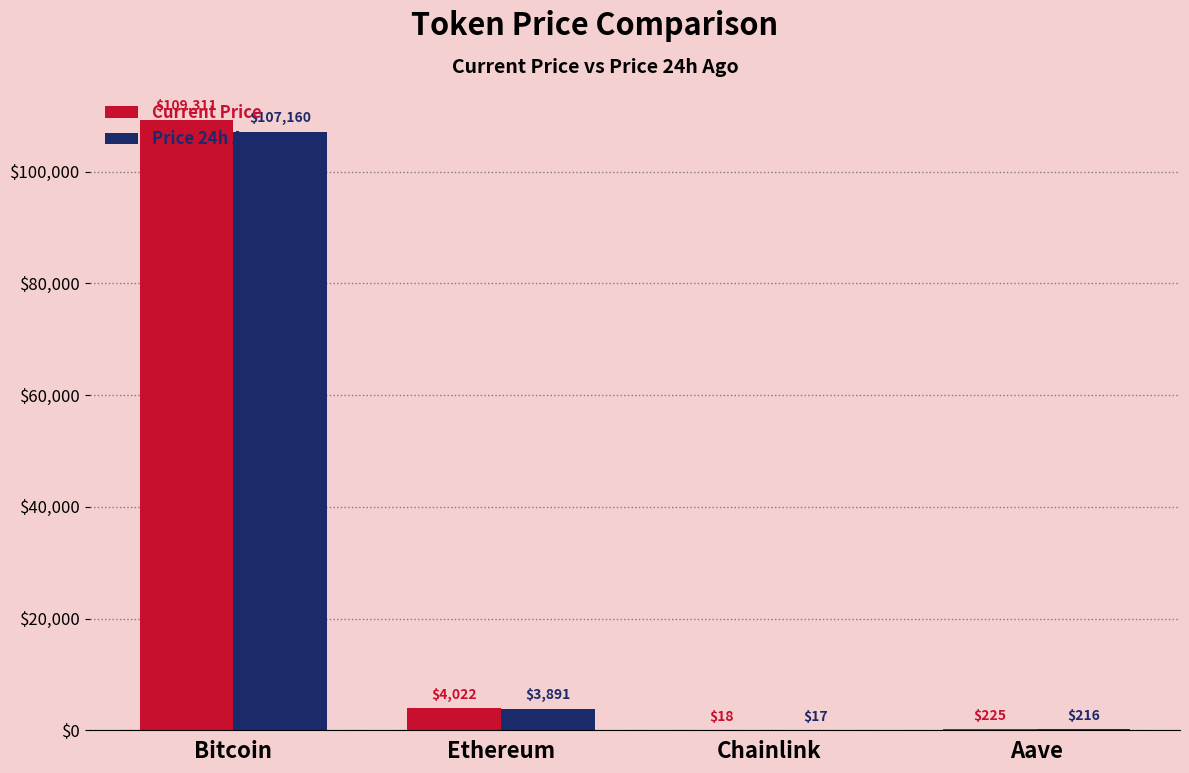

At which category does the chart reach its peak across all series?

Bitcoin